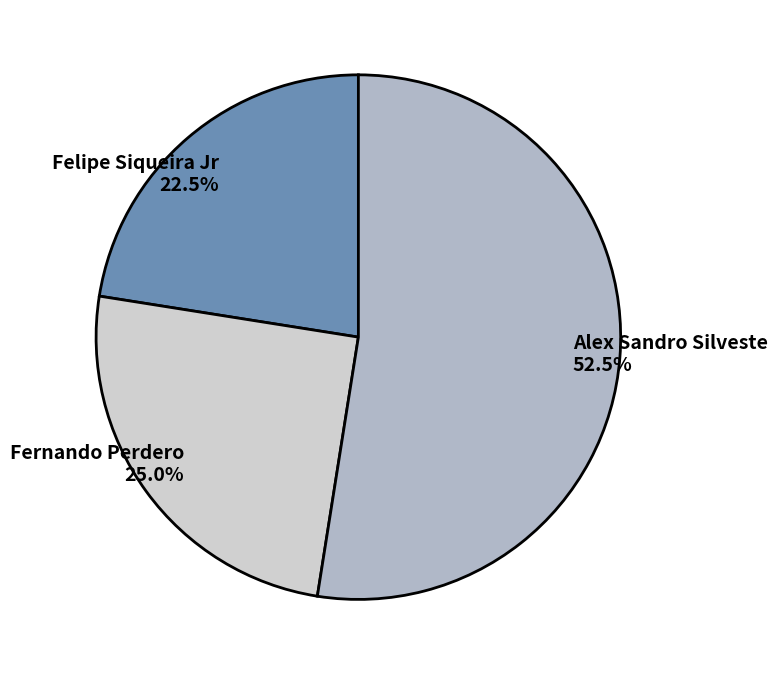

Which slice is the smallest?

Felipe Siqueira Jr